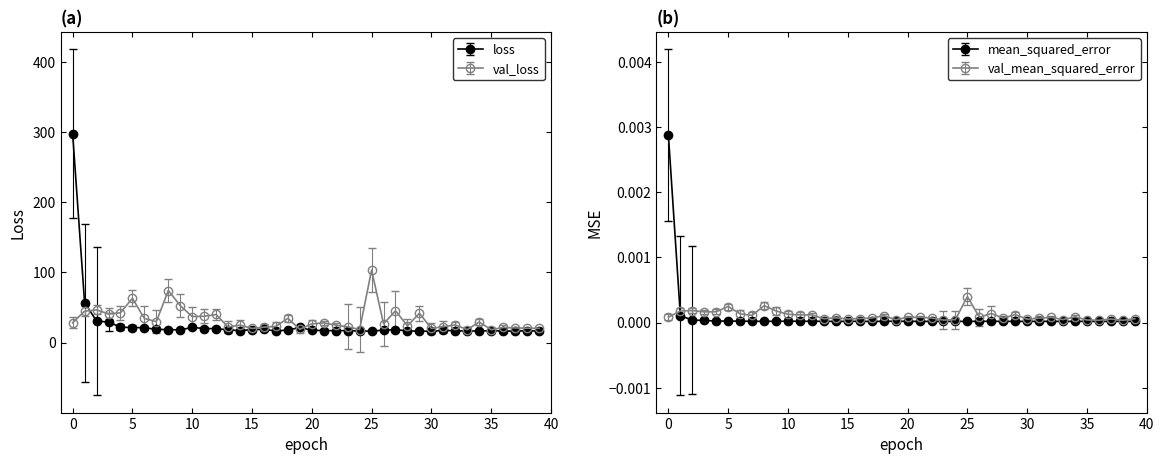

What is the average value of the val_loss series?

32.8